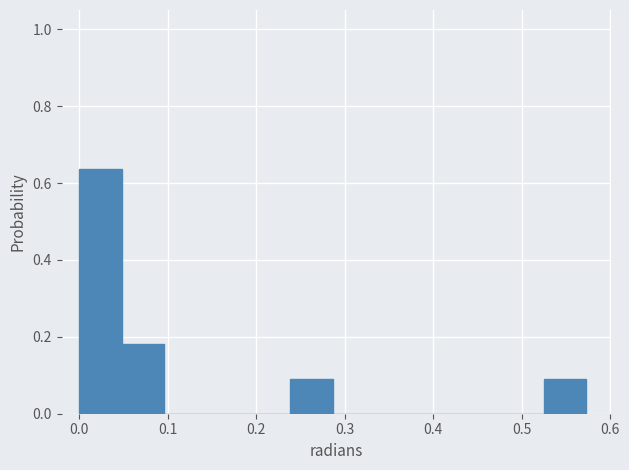

What is the height of the bar covering 0.24 to 0.29 on the x-axis? Neither the bar edges nor the heights are printed on the chart, so give them approximately, as read against the axes.

0.10